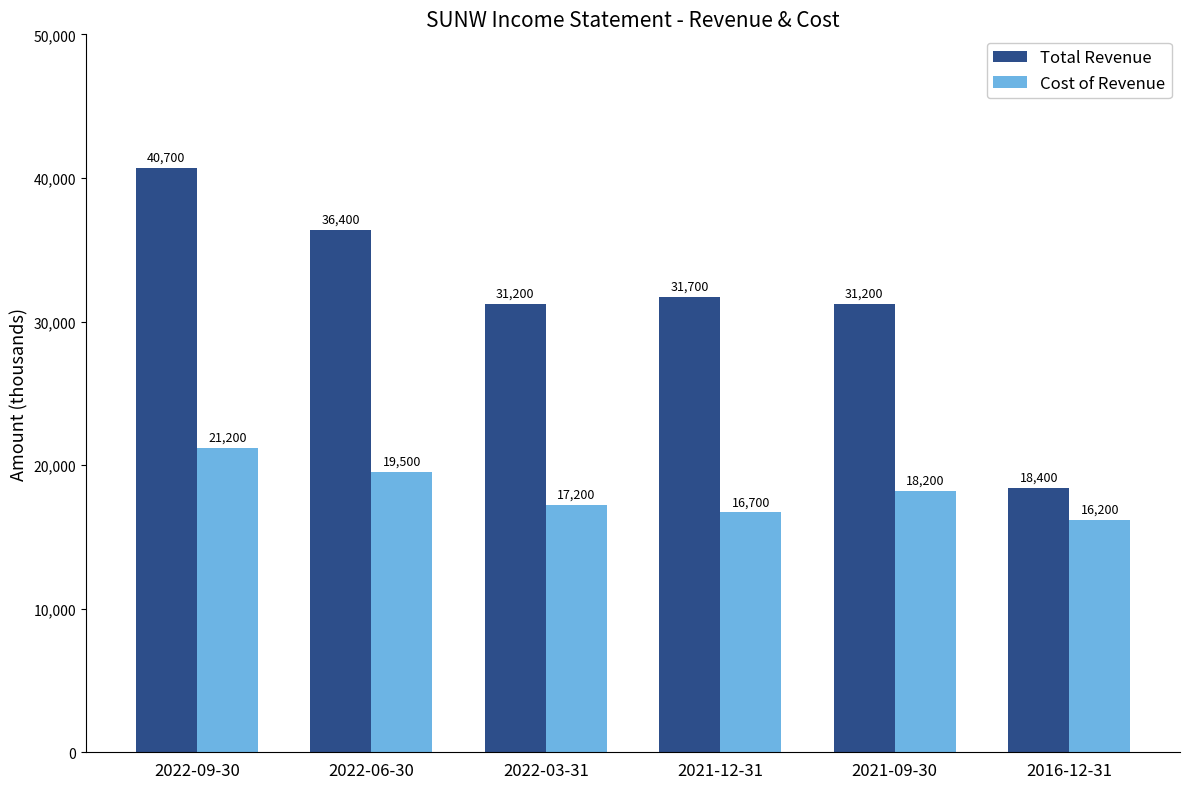

Rank the series at 2021-09-30 from lowest to highest value.

Cost of Revenue, Total Revenue